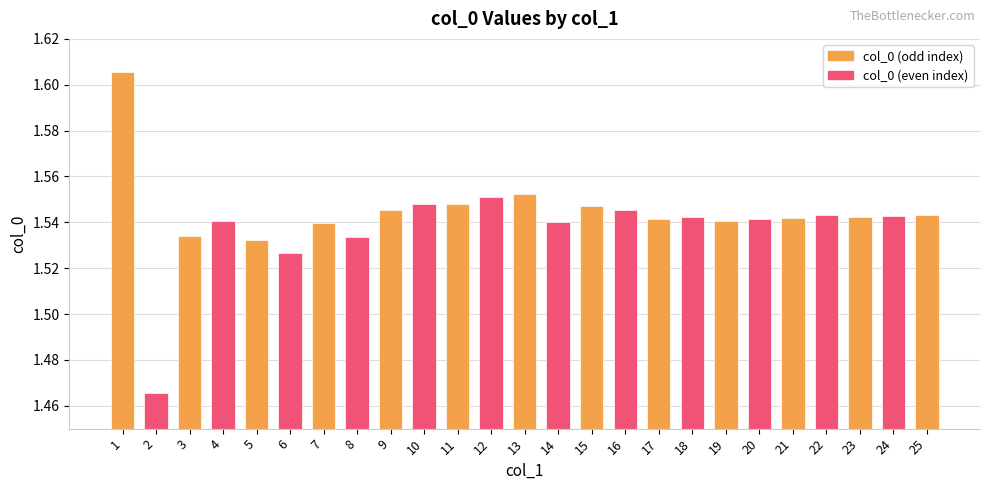

What is the difference between the maximum and minimum values?

0.1